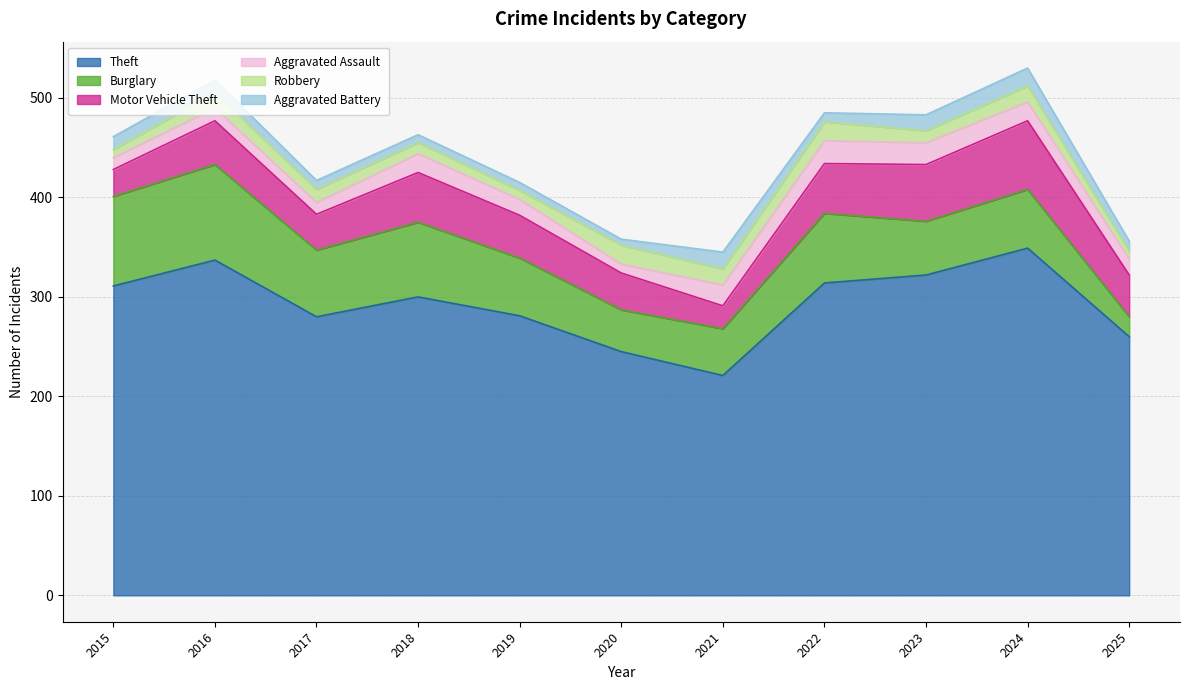

What is the value of the Aggravated Assault point at the 4th from the left?

19